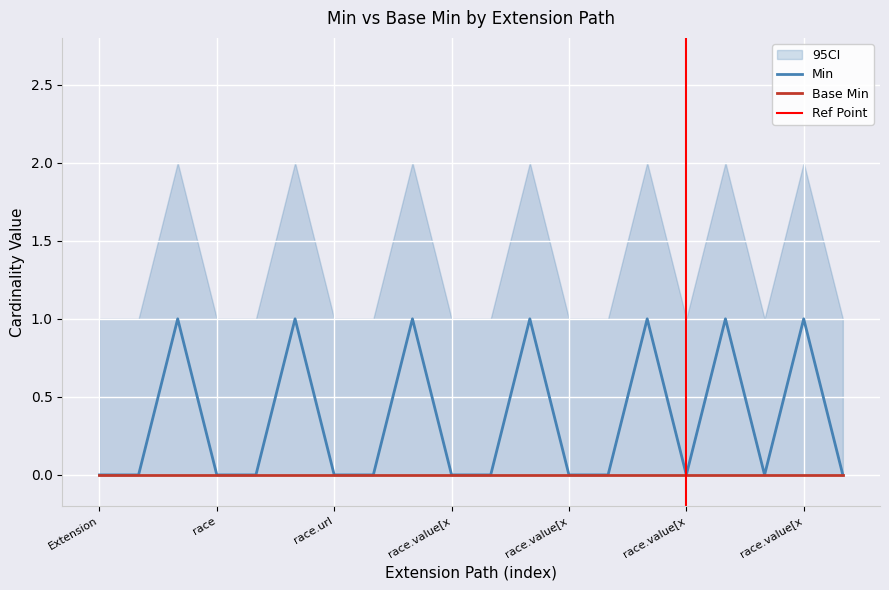

True or false: Min has a value of 0 at Extension.extension:race.url.

True